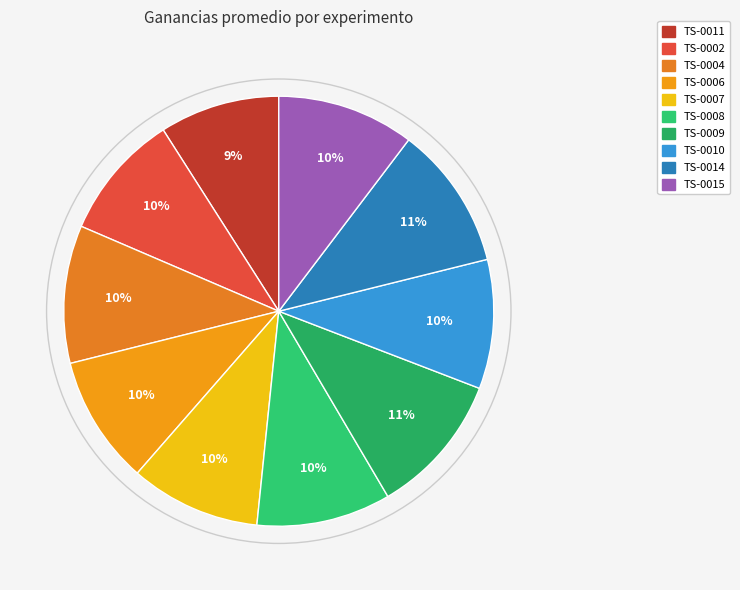

Count the number of slices in the pie.

10